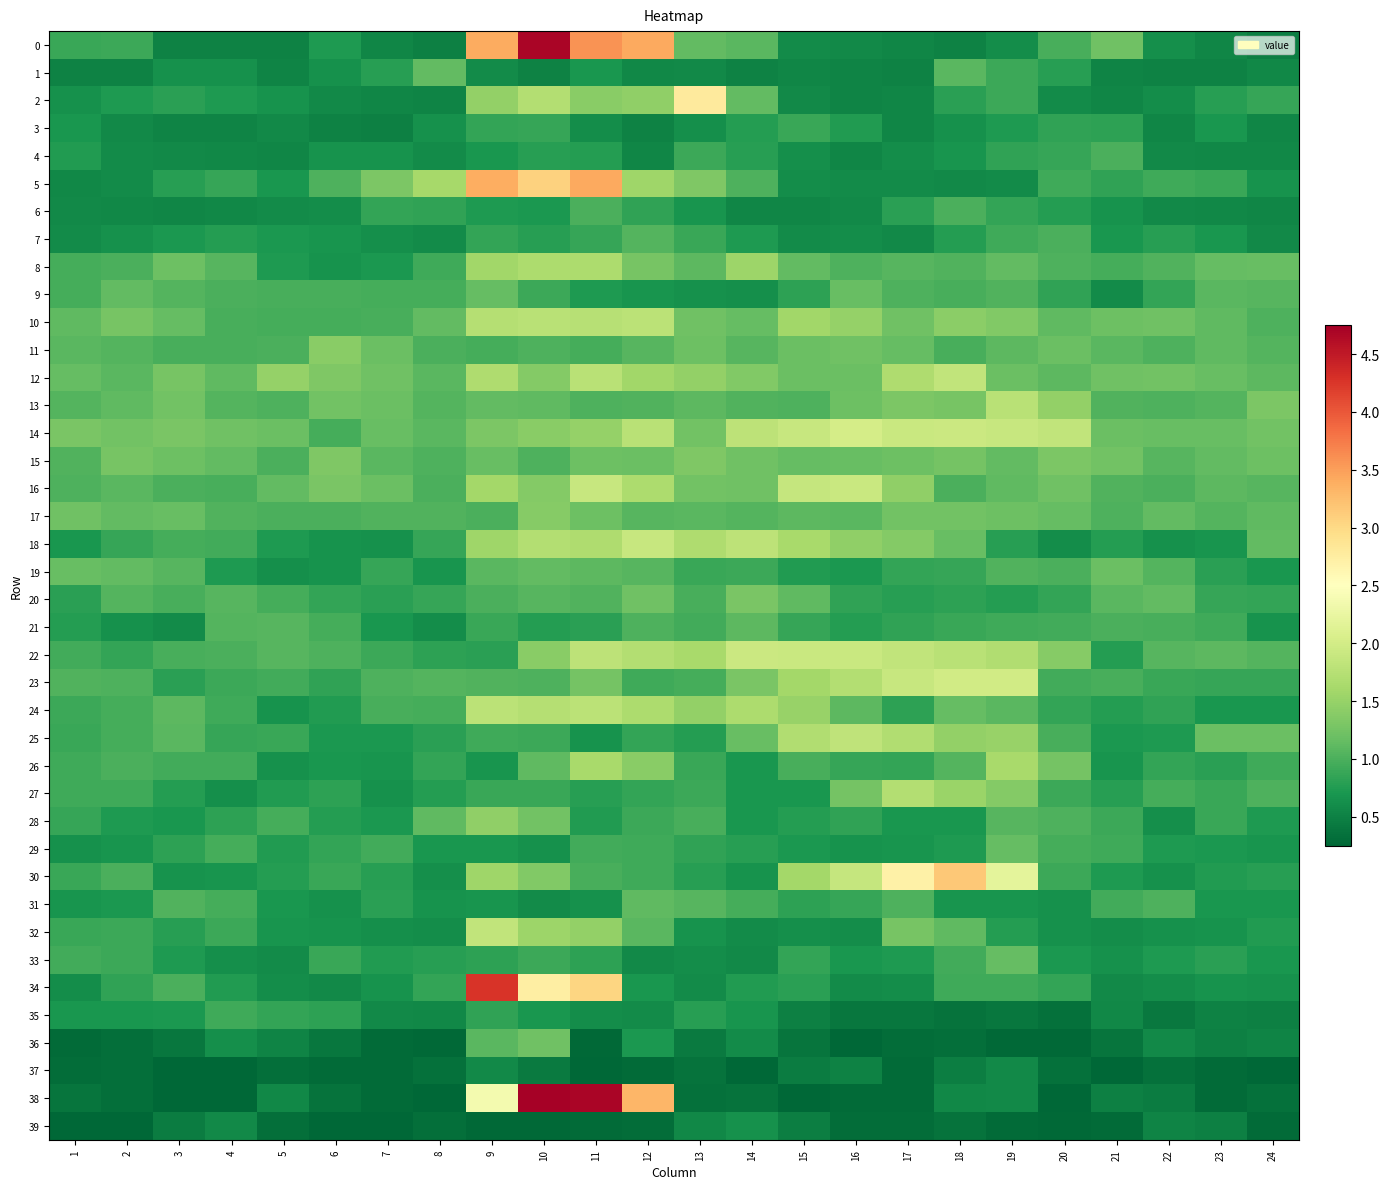

What is the total value across all series at 11?

53.3